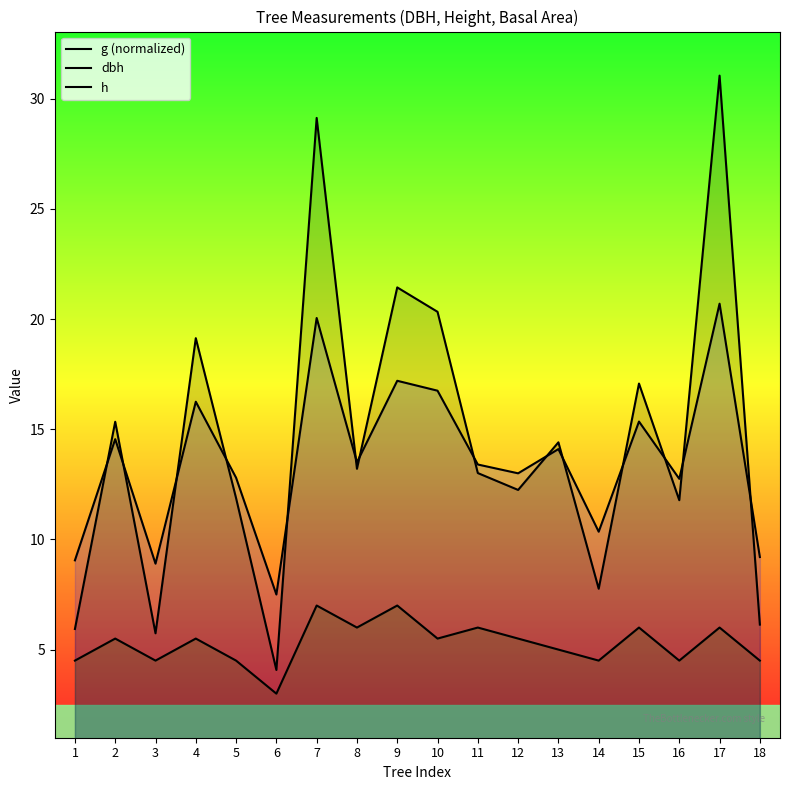

Which category has the highest value in the dbh series?

17